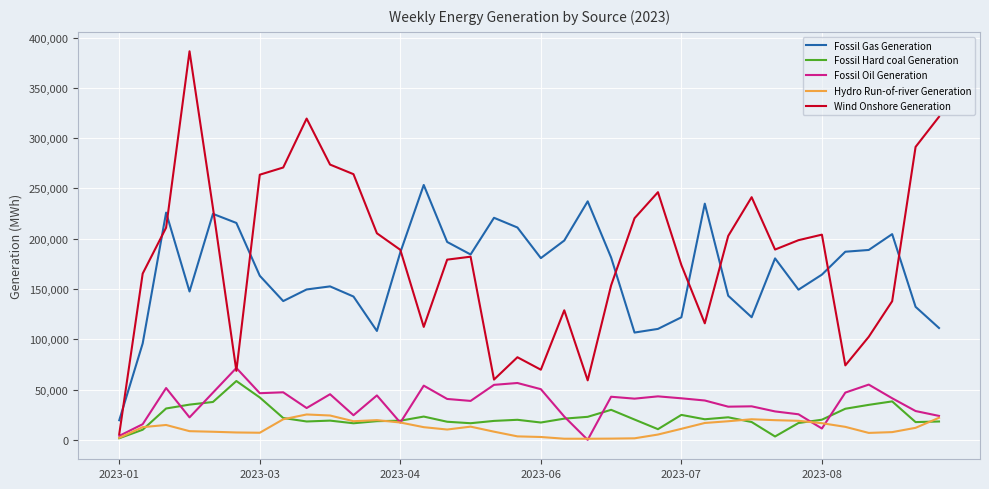

True or false: Hydro Run-of-river Generation and Fossil Gas Generation intersect in this chart.

False